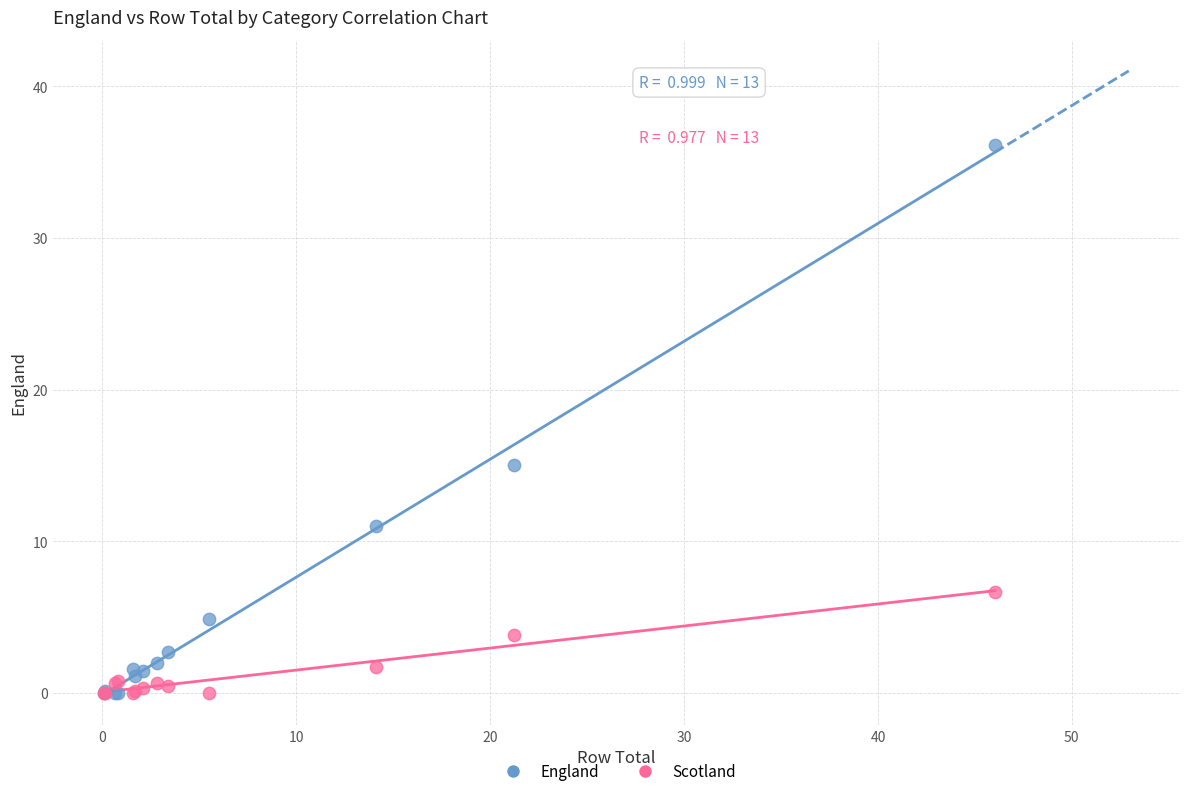

In the England series, what Y value is closest to 18?

15.0